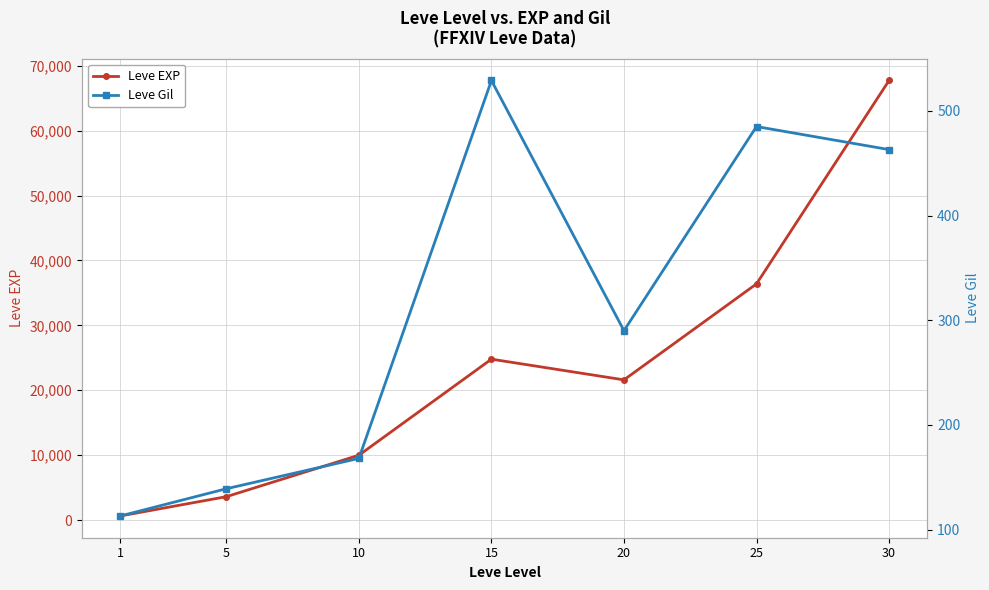

True or false: Leve EXP and Leve Gil intersect in this chart.

False